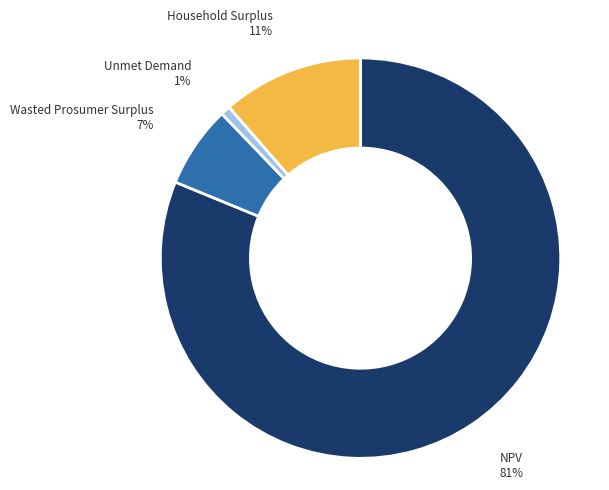

To the nearest percent, what is the average slice percentage?

25%